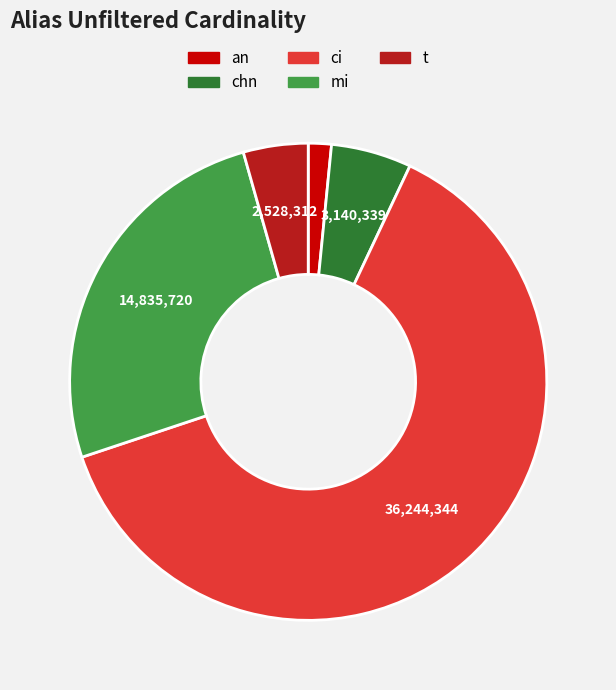

True or false: chn accounts for 5% of the total.

True